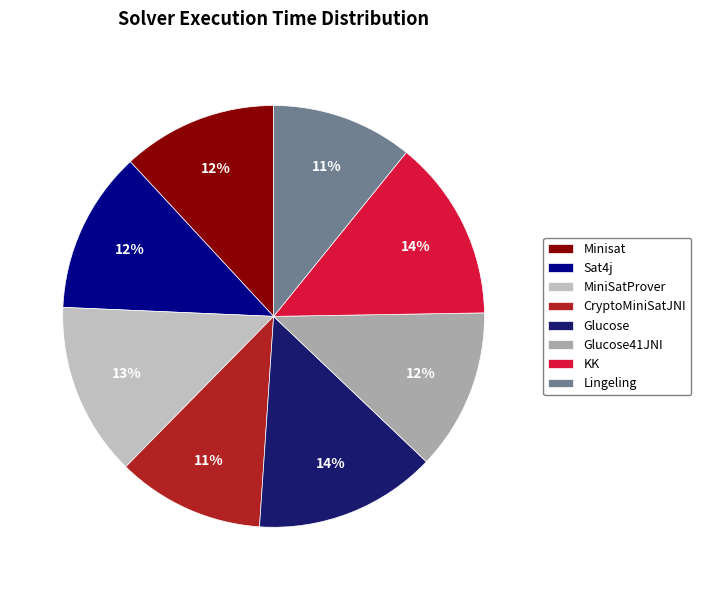

To the nearest percent, what percentage of the pie is Glucose41JNI?

12%